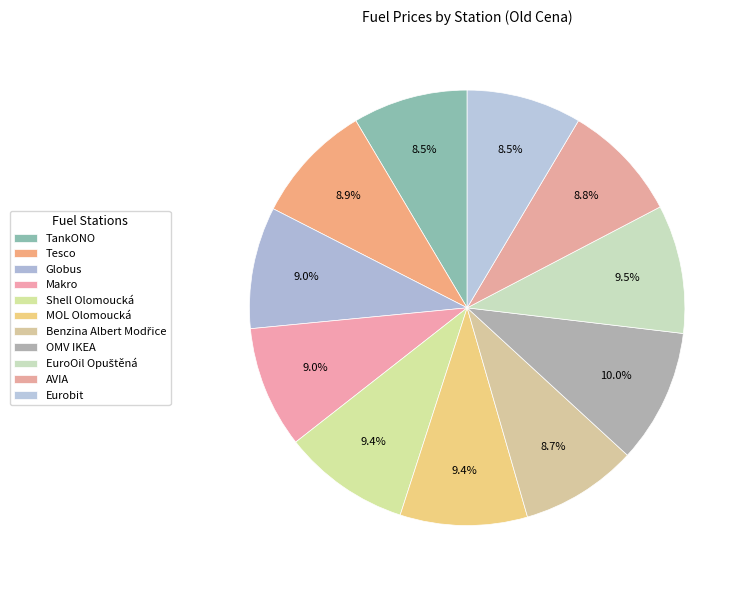

How many segments does this pie chart have?

11